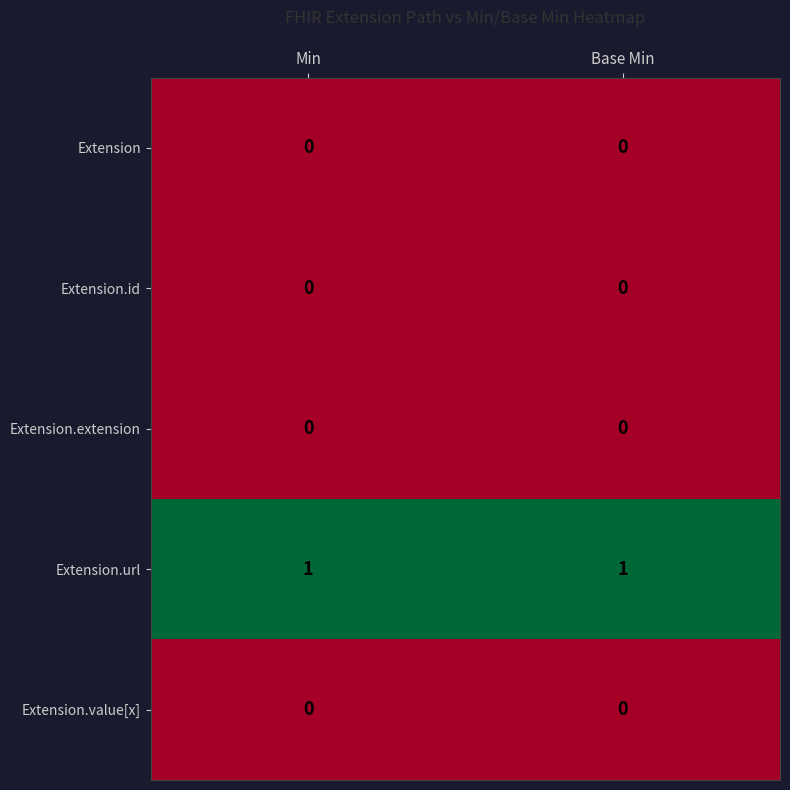

True or false: Extension.url has a value of 1 at Base Min.

True